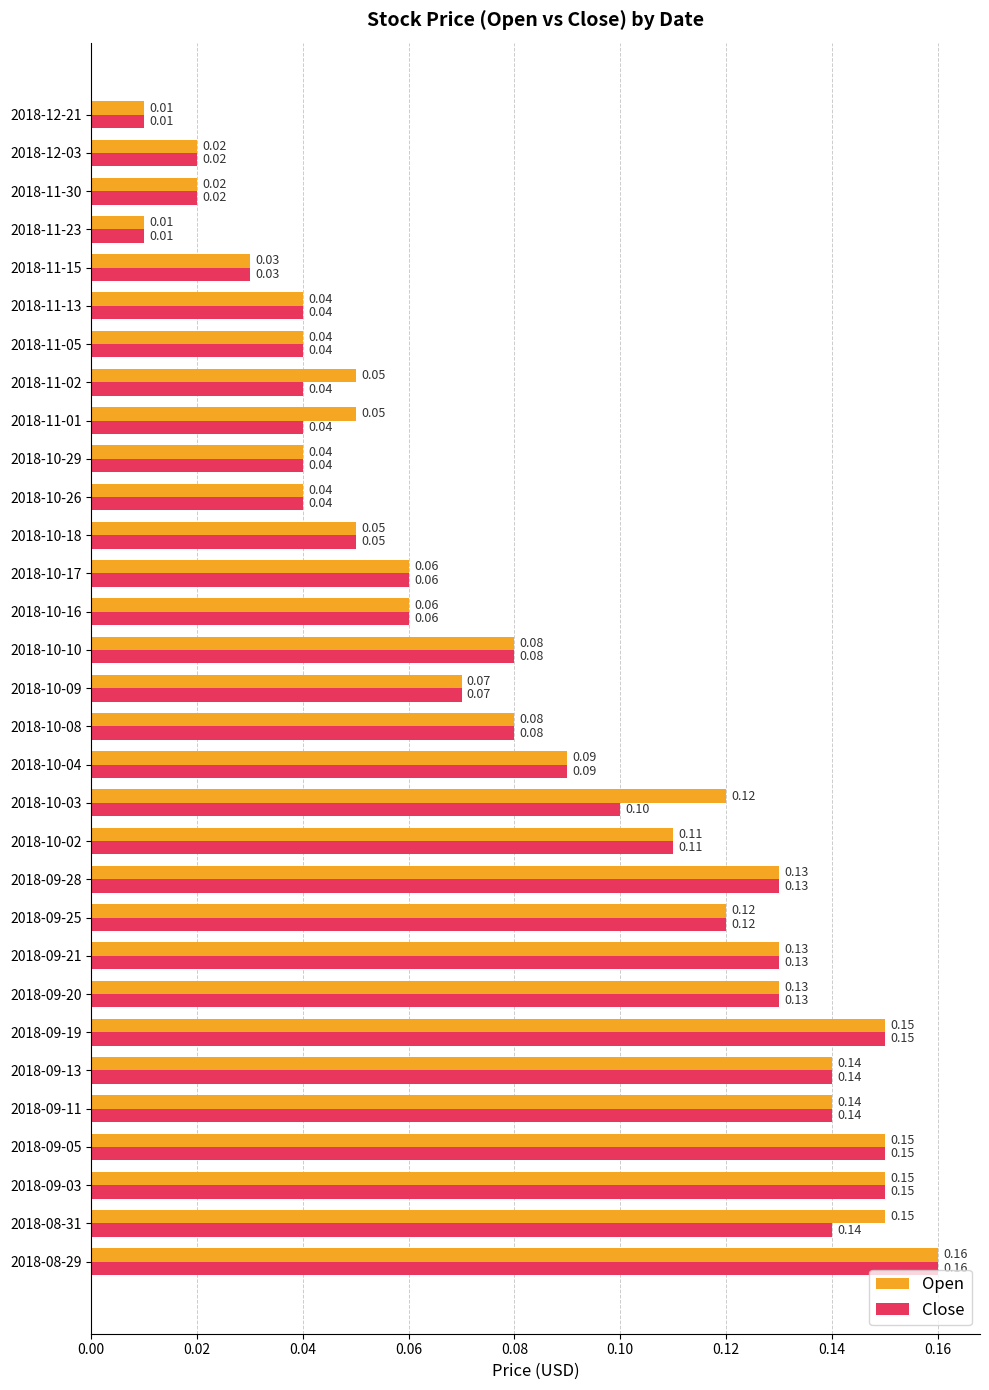

List the series in order of their overall mean, lowest first.

Close, Open